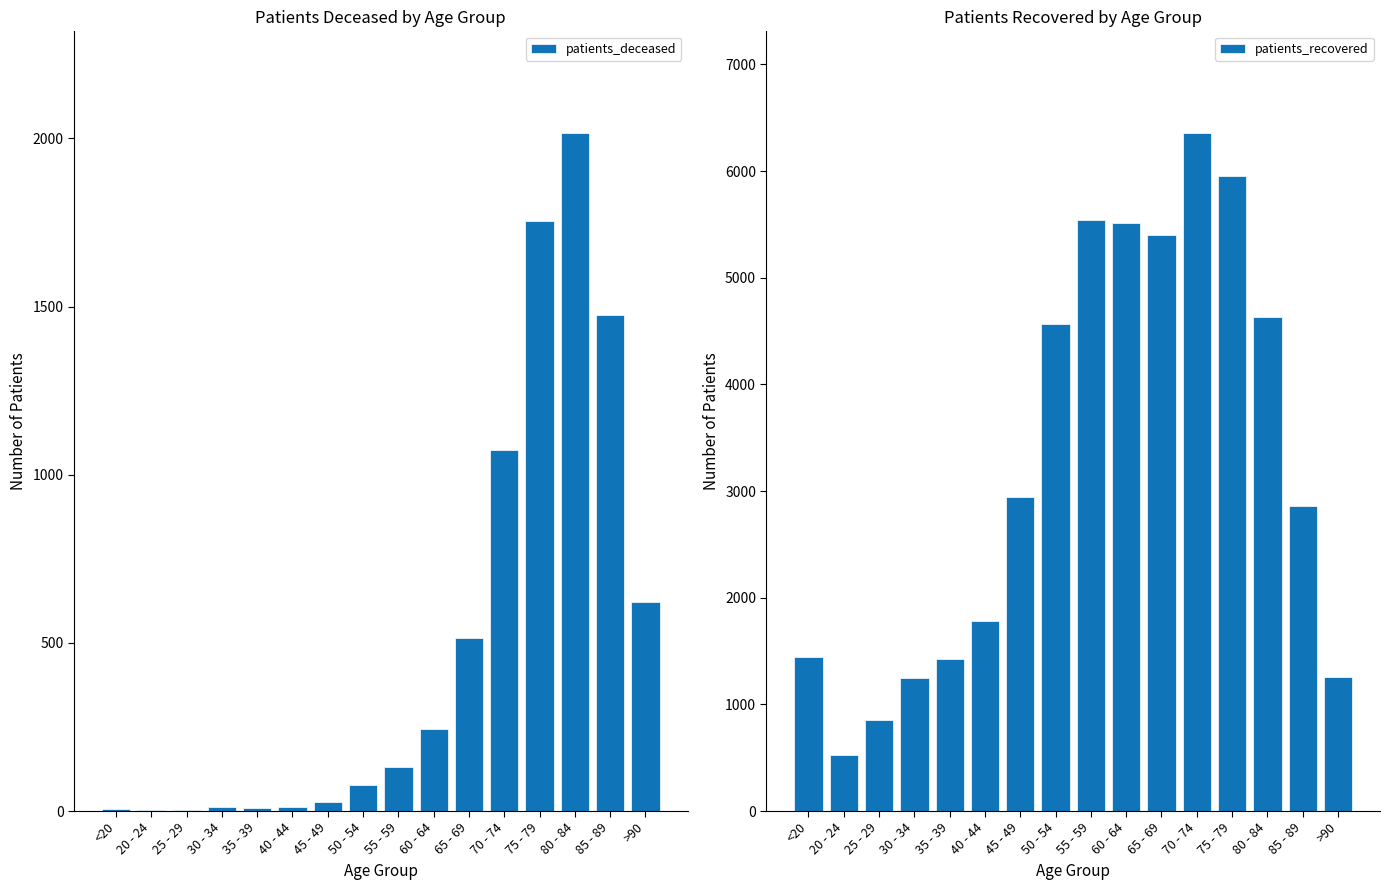

Which has a higher value, >90 or 80 - 84?

80 - 84